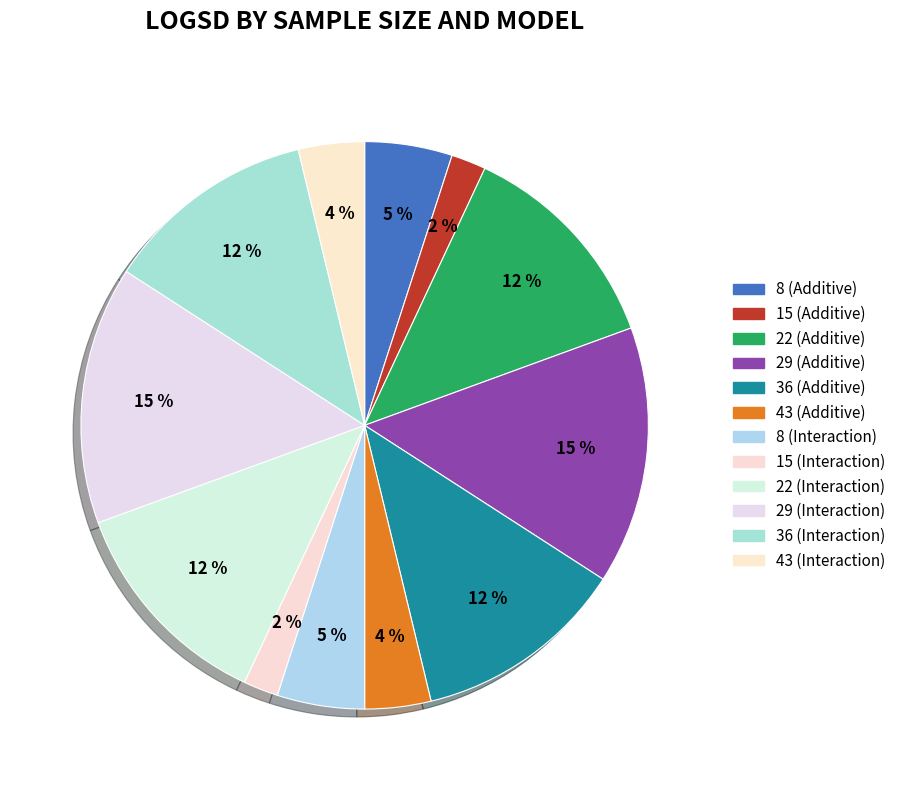

How many segments does this pie chart have?

12